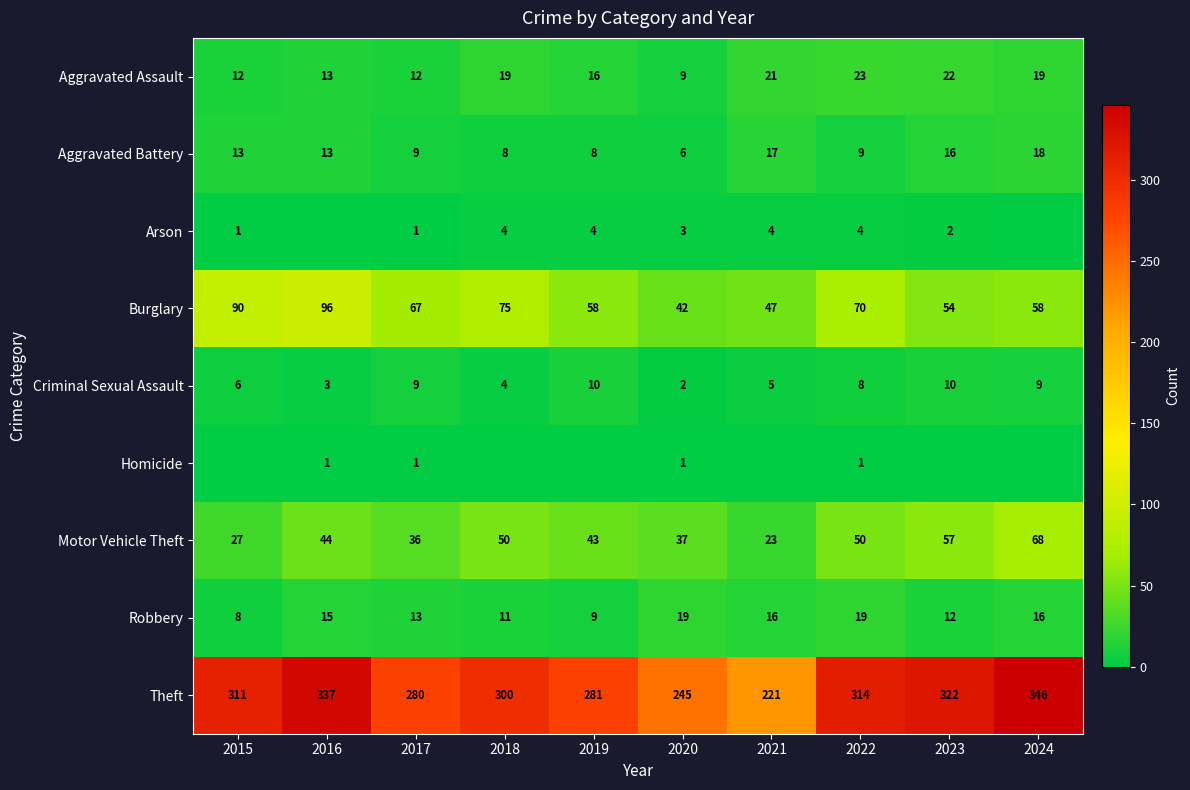

At how many categories does at least one series exceed 339?

1